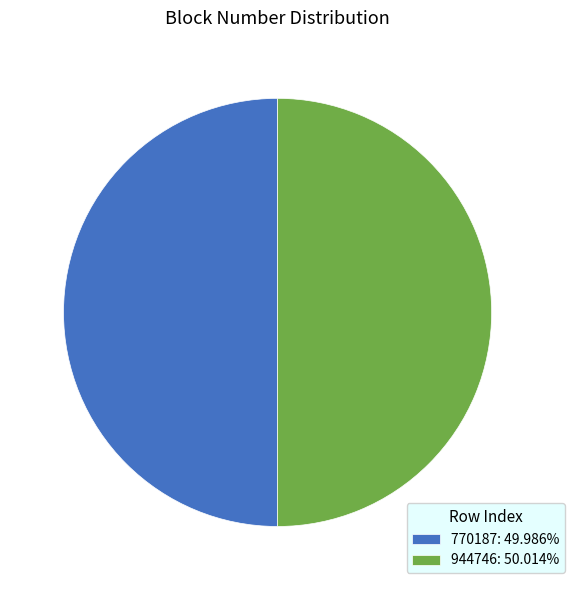

Do 944746: 50.014% and 770187: 49.986% together represent more than half of the pie?

Yes